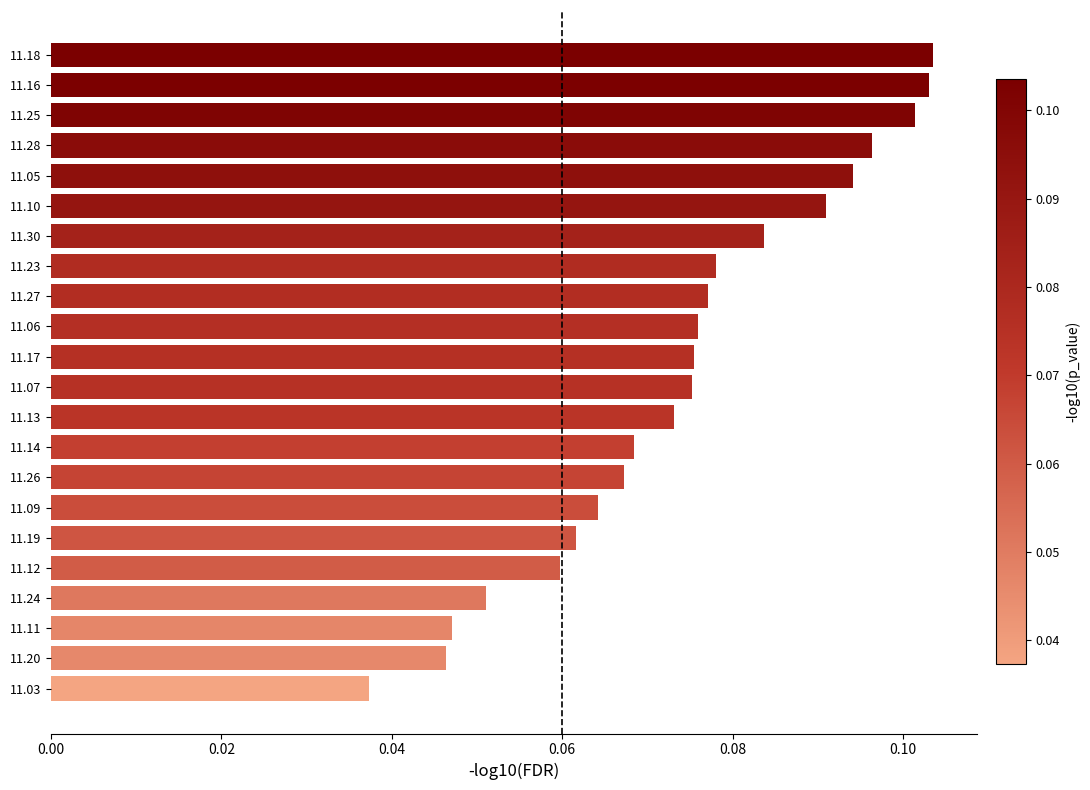

What is the sum of all values?

1.6